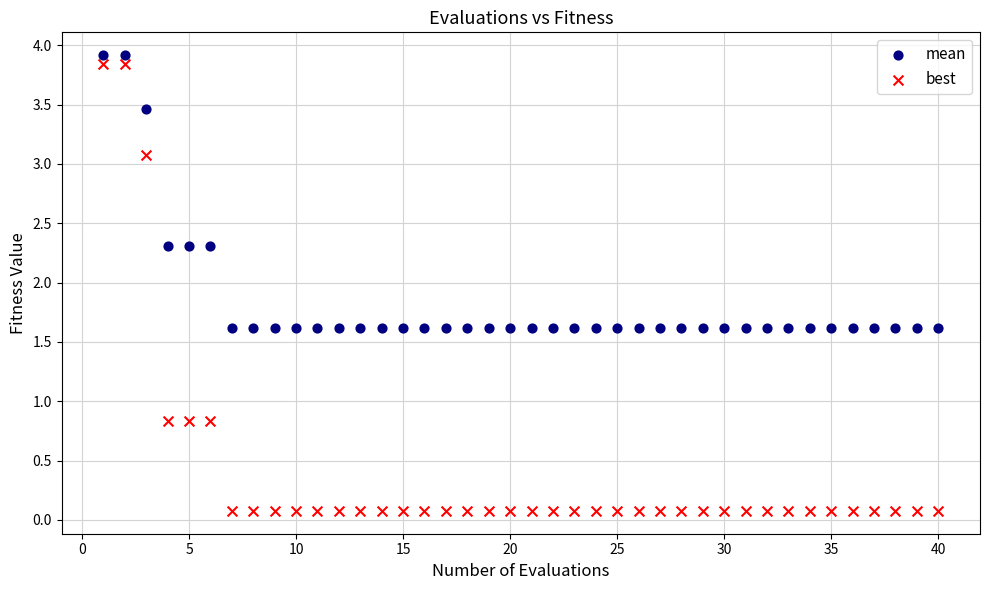

Across all data points, what is the range of Y values (max minus min)?

3.8